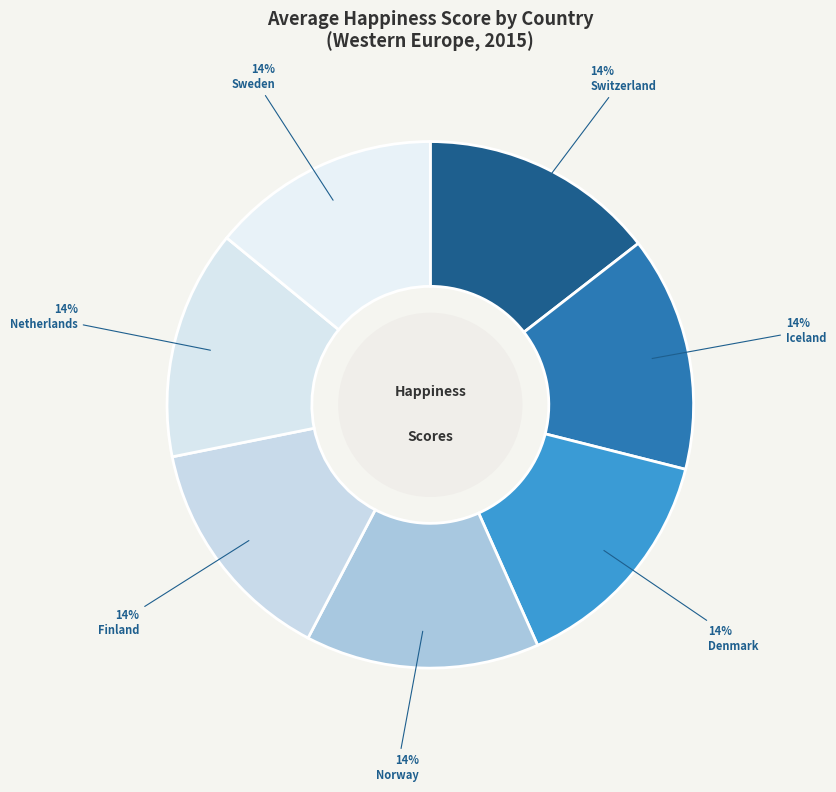

The Netherlands slice represents 5% of the pie. True or false?

False